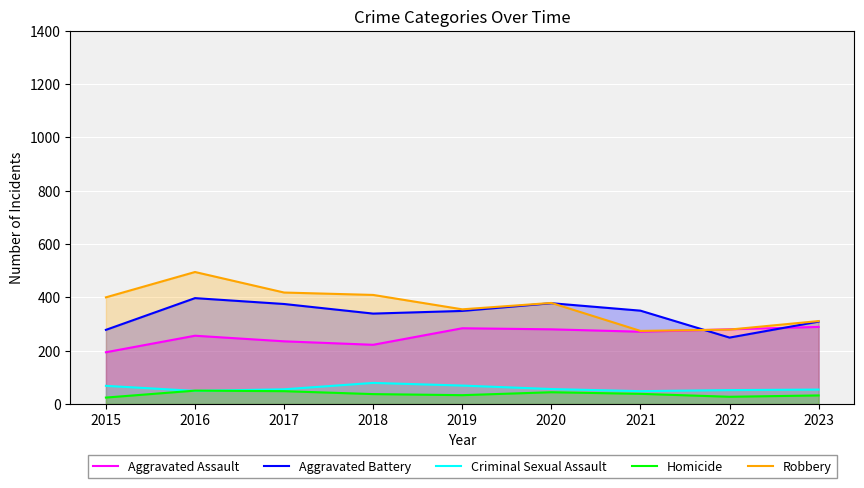

At which label does Aggravated Battery reach its minimum?

2022